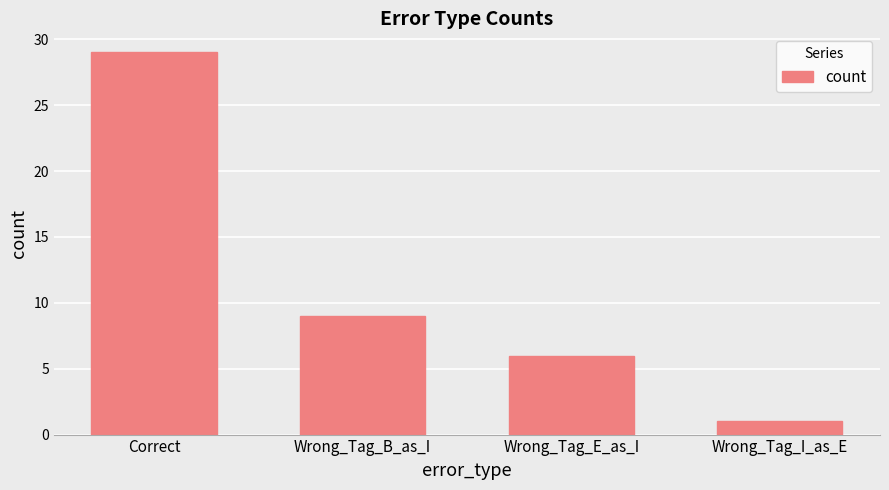

What is the change in value from Wrong_Tag_B_as_I to Wrong_Tag_E_as_I?

-3